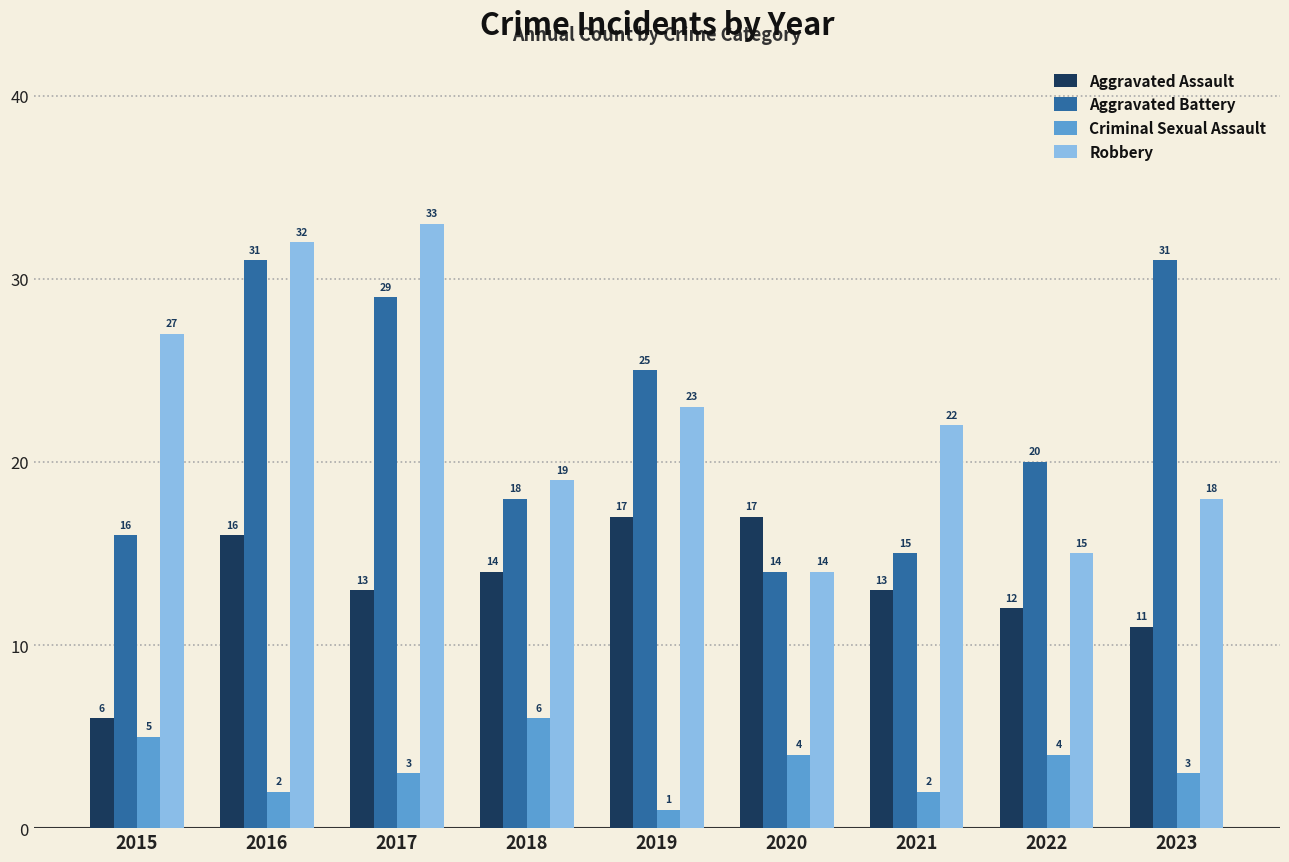

List the labels in order of Robbery value, largest first.

2017, 2016, 2015, 2019, 2021, 2018, 2023, 2022, 2020